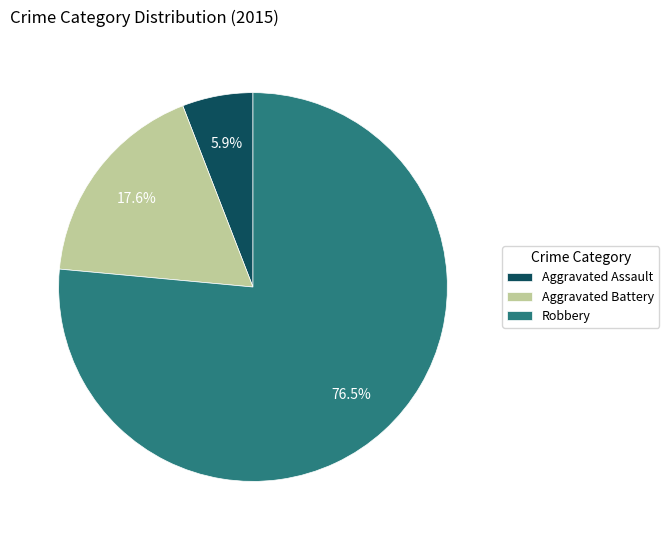

Which slice is the largest?

Robbery